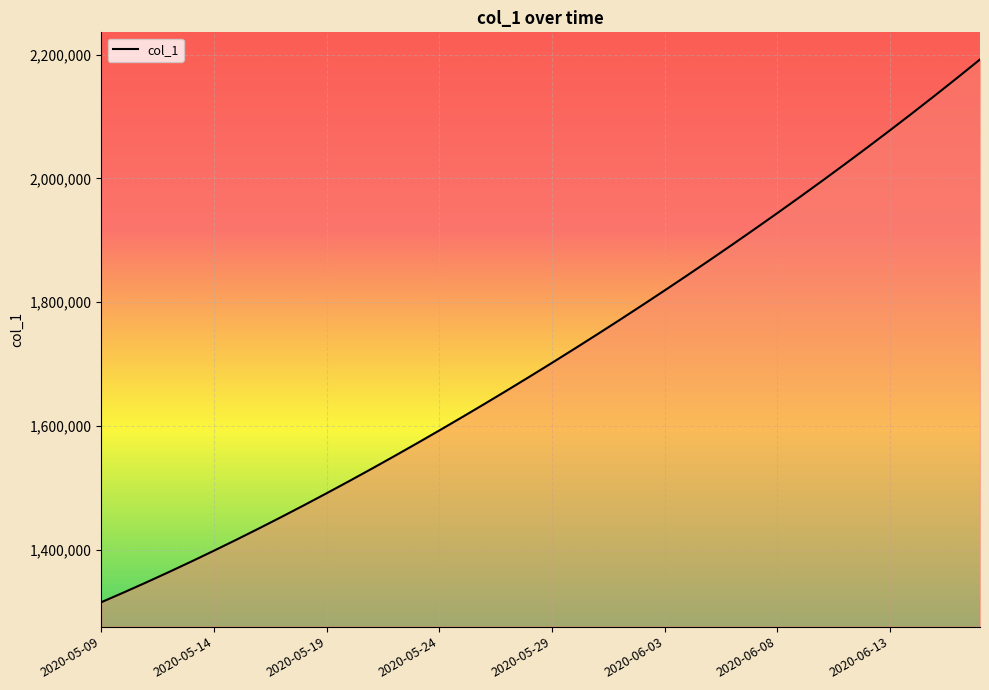

What is the greatest value displayed?

2192183.2